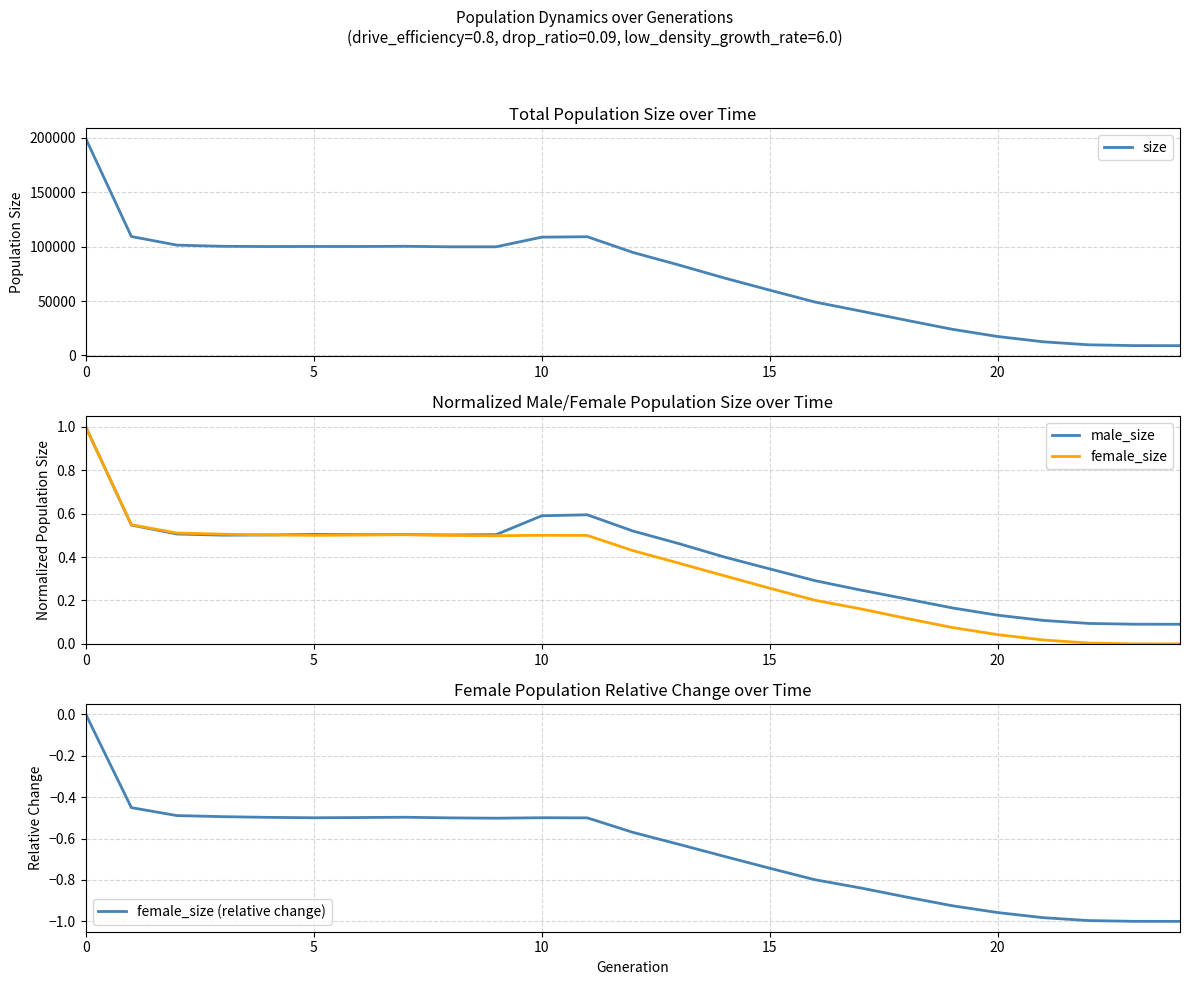

What is the approximate value of size at 17?

40748.0